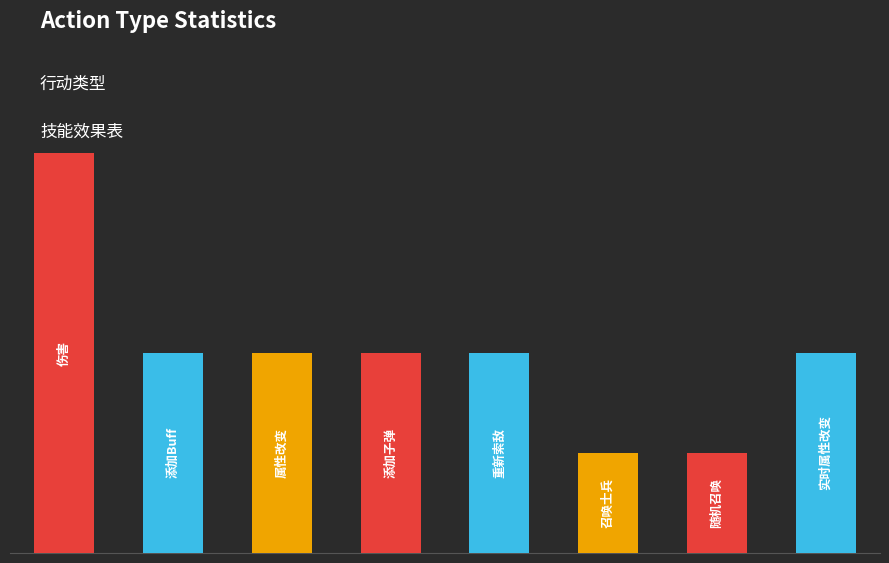

Which label corresponds to the smallest value in the chart?

召唤士兵